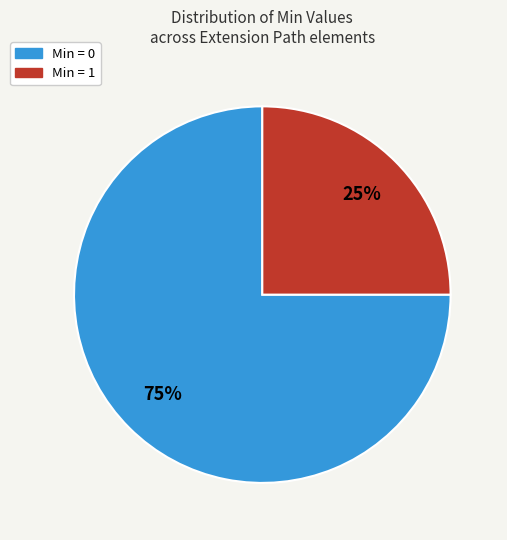

To the nearest percent, what is the average slice percentage?

50%